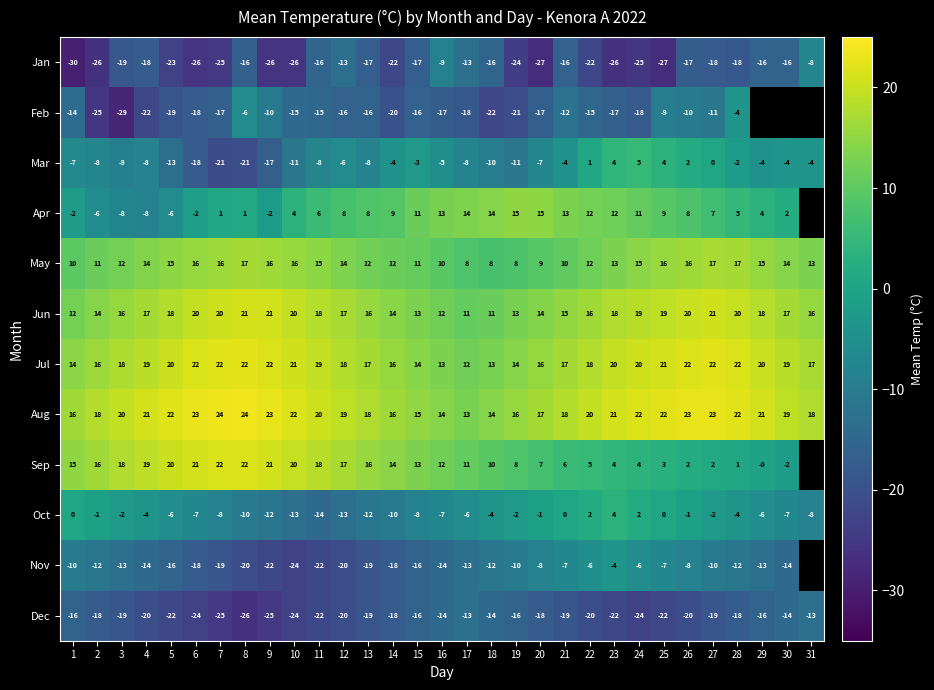

Which label corresponds to the smallest value in the chart?

1